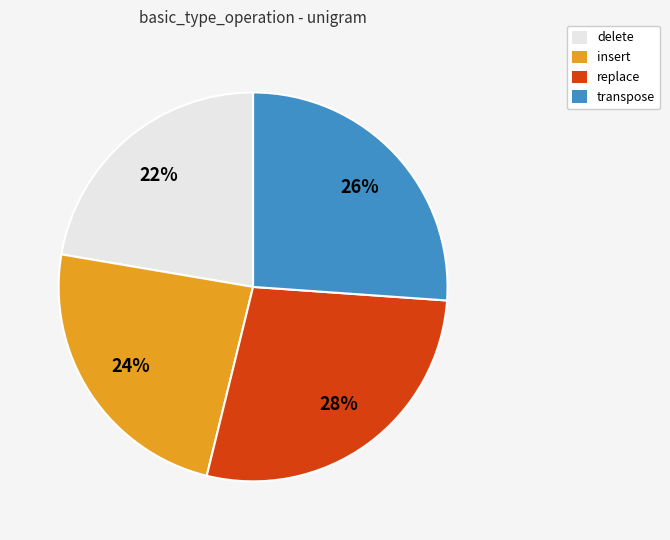

Is there a majority slice in this chart?

No